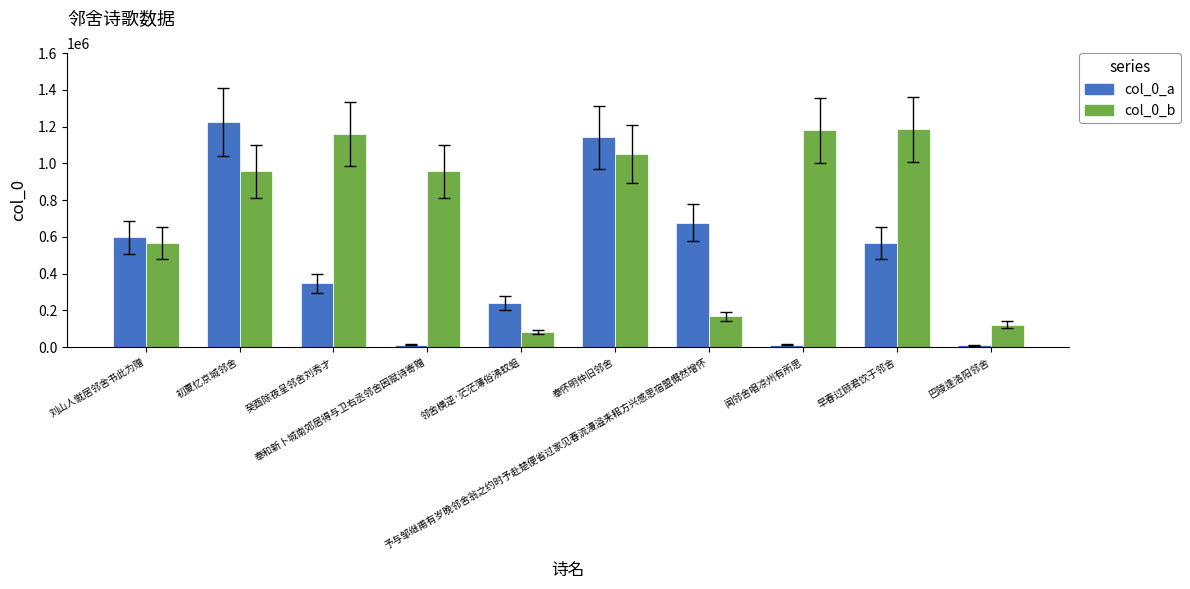

How many data points in col_0_a are less than 567390?

5